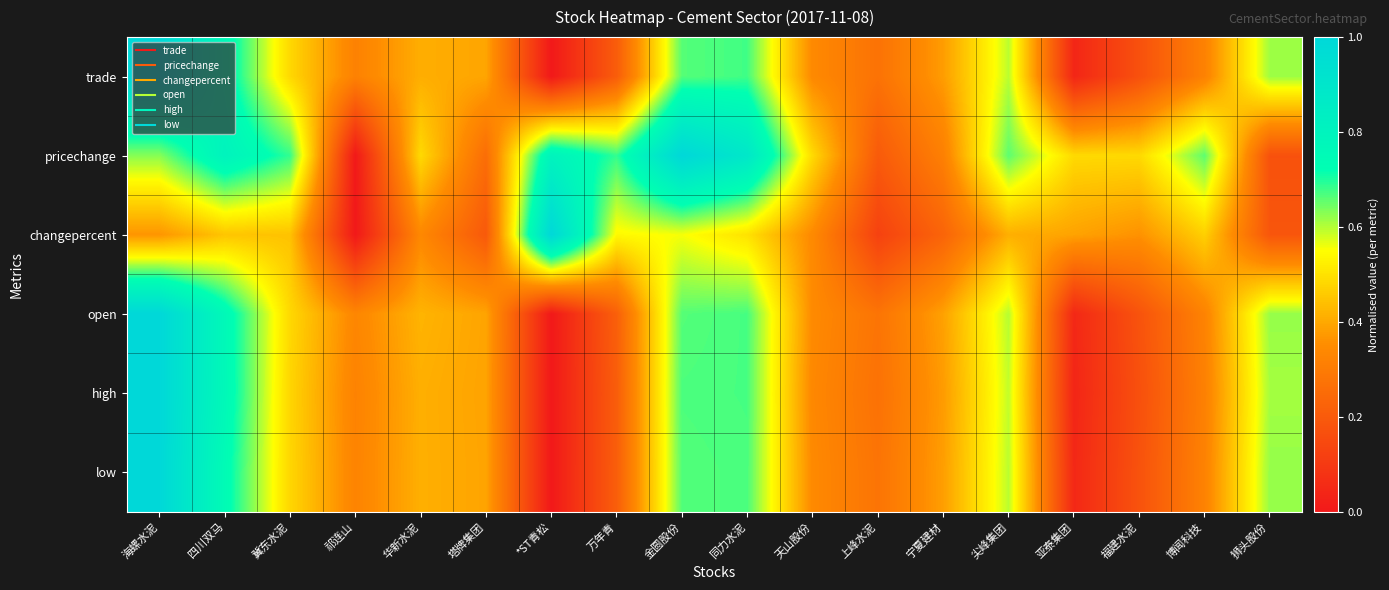

Which series changed the most between *ST青松 and 博闻科技?

changepercent